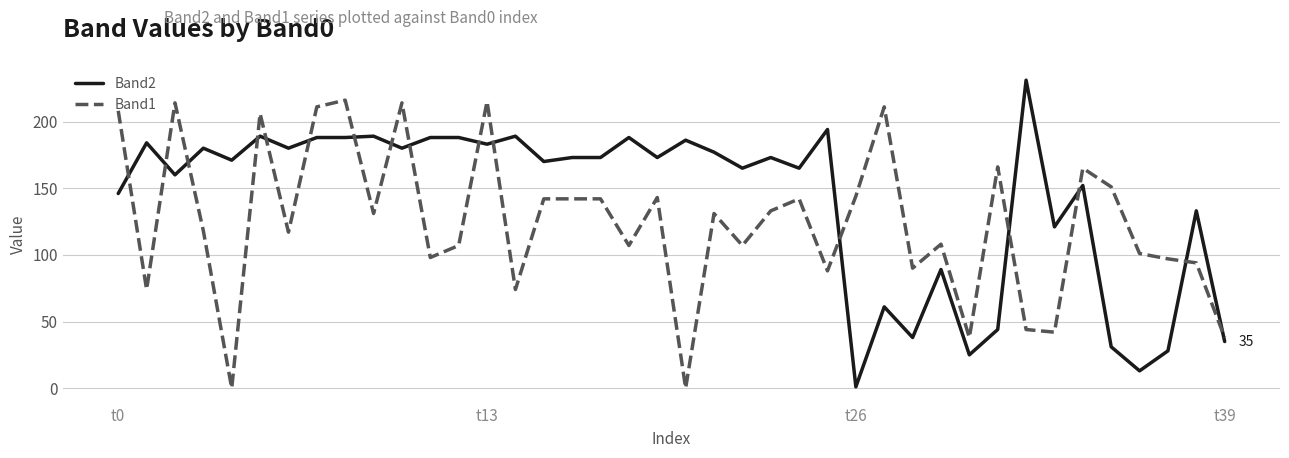

Rank the series by their average value, from lowest to highest.

Band1, Band2